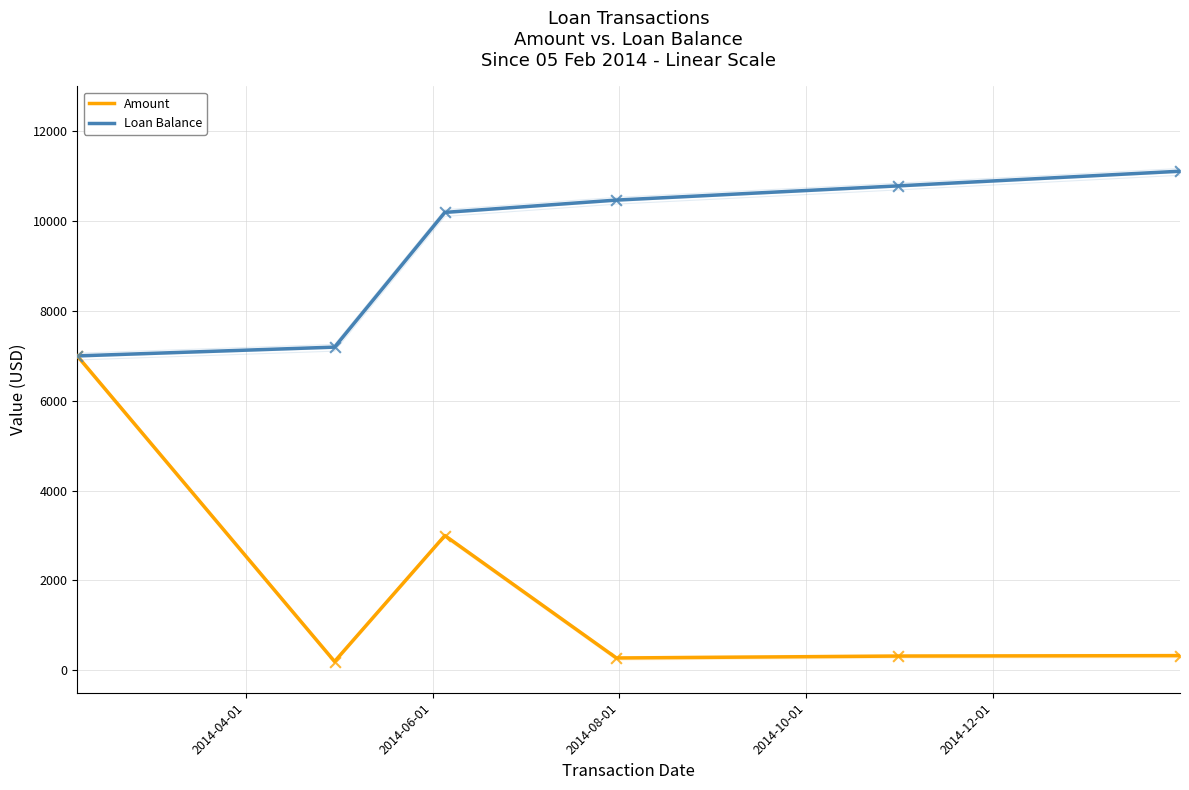

Is the value of Amount at 2014-12-01 greater than the value of Loan Balance at 2014-04-01?

No